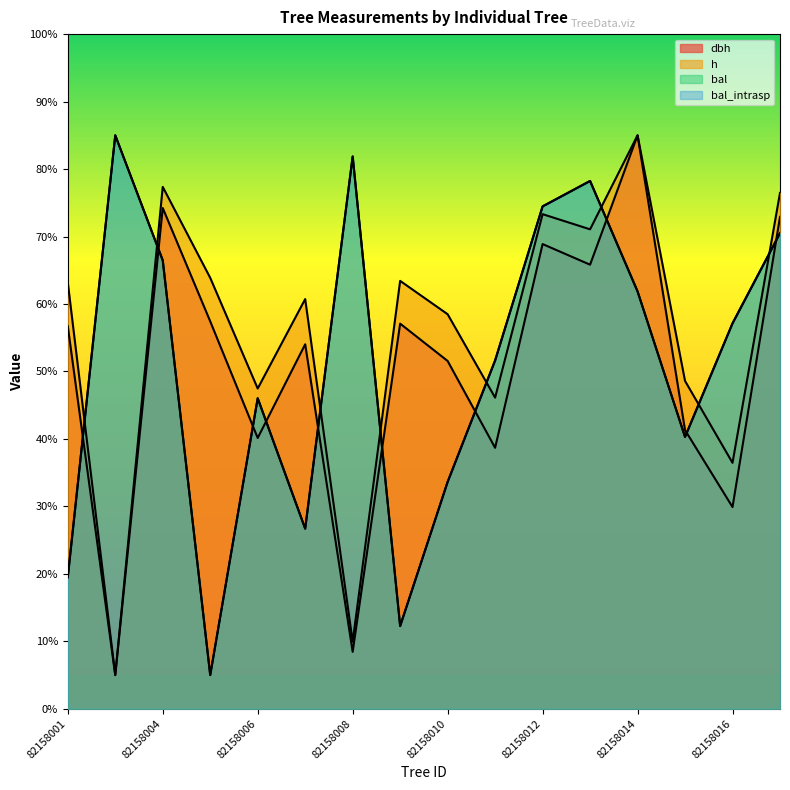

At which label is bal closest to 44?

82158006